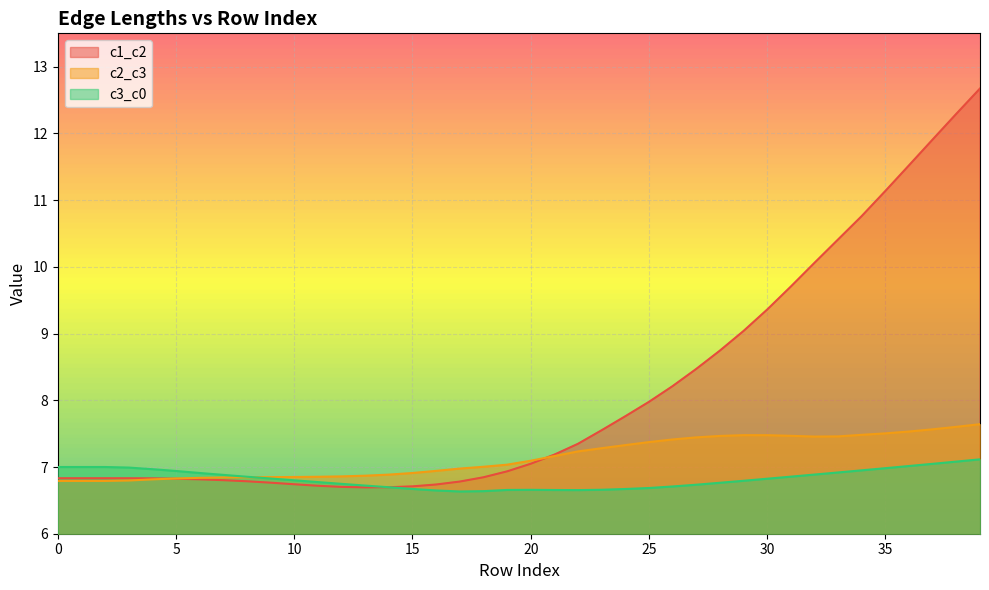

Between 19 and 4, which is larger?

19